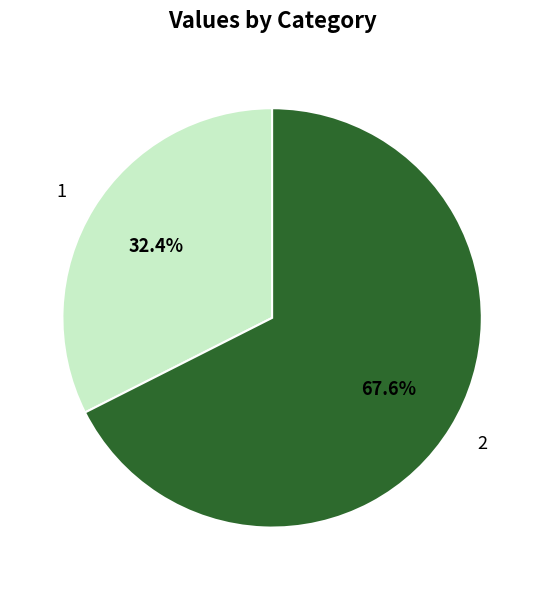

How many segments does this pie chart have?

2